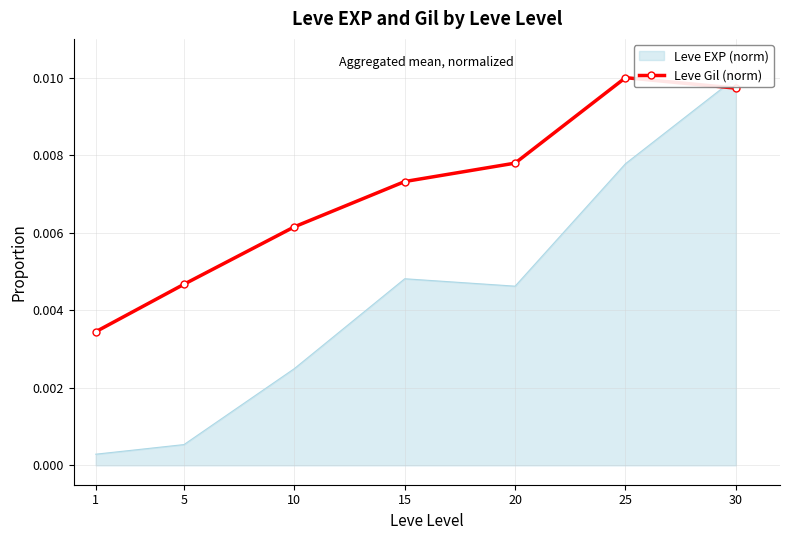

Which has a higher value, 30 or 1?

30